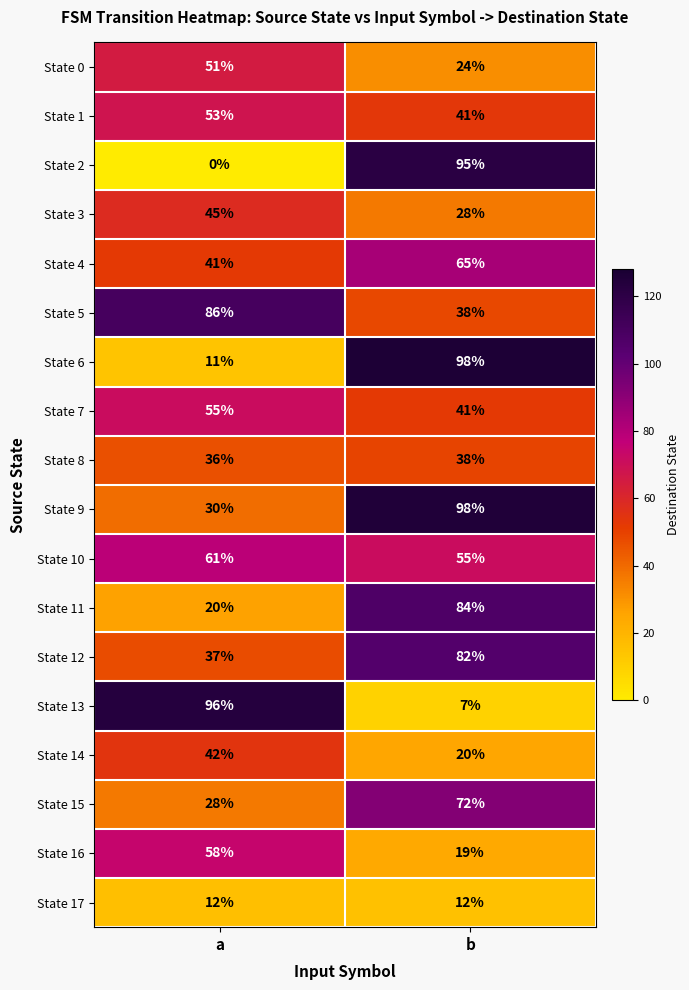

Which series has the largest total across all categories?

State 9